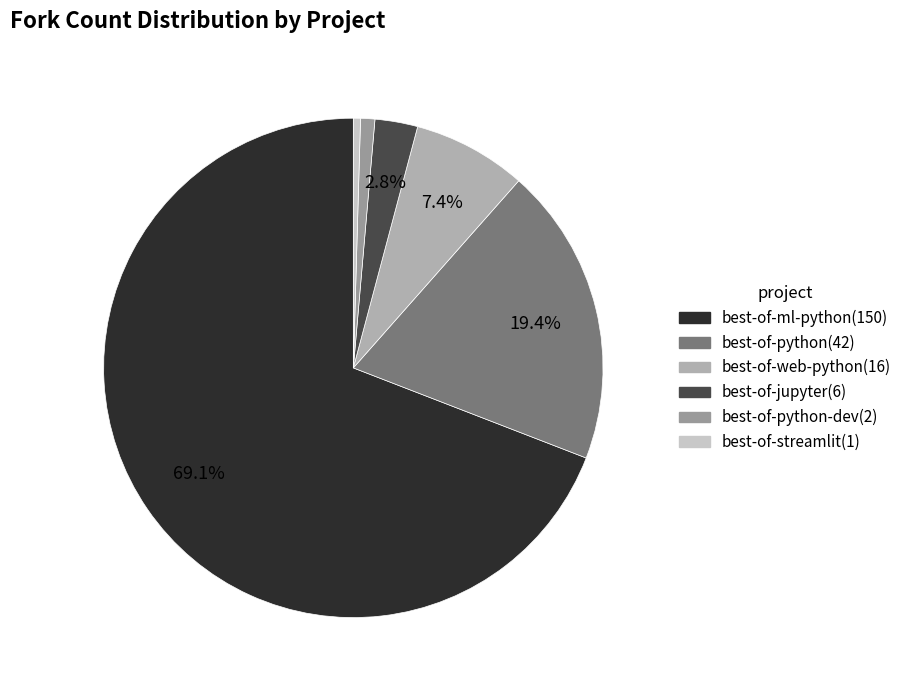

How many segments does this pie chart have?

6